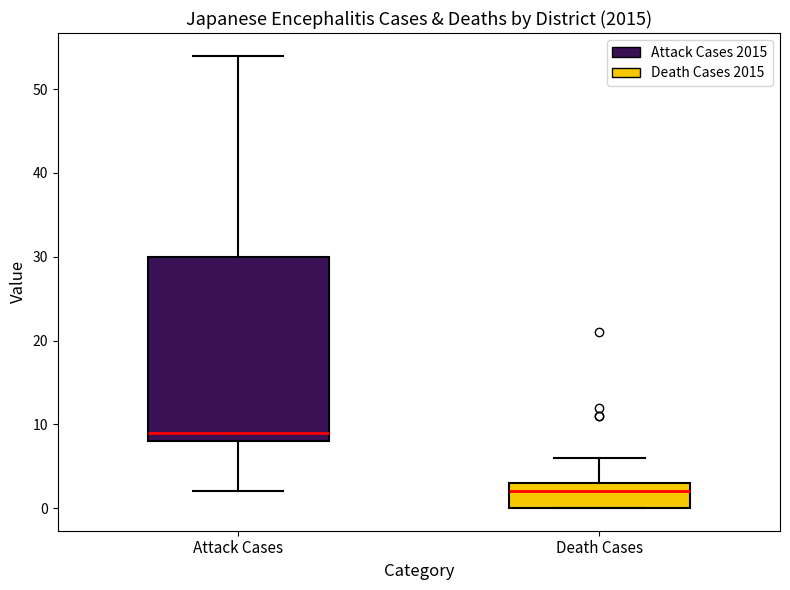

Where is the lower edge of the box for Death Cases on the y-axis? The values are not printed on the chart, so give them approximately, as read against the axis.

0